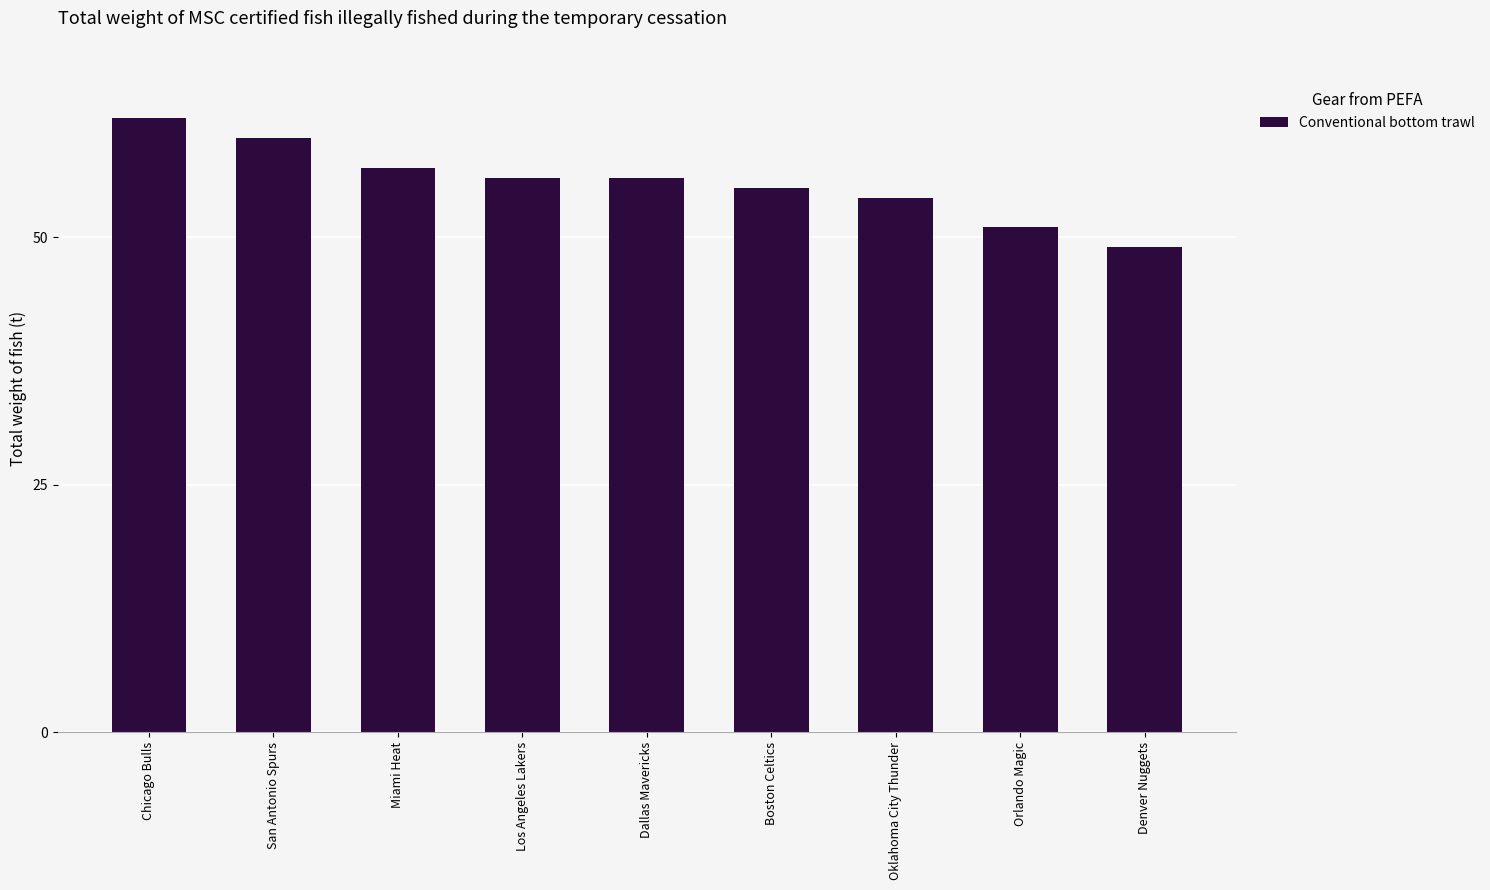

What position from the right is Denver Nuggets?

1